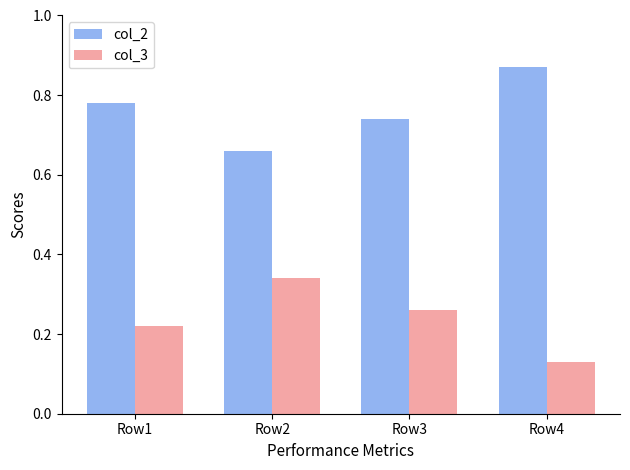

List the labels in order of col_3 value, largest first.

Row2, Row3, Row1, Row4